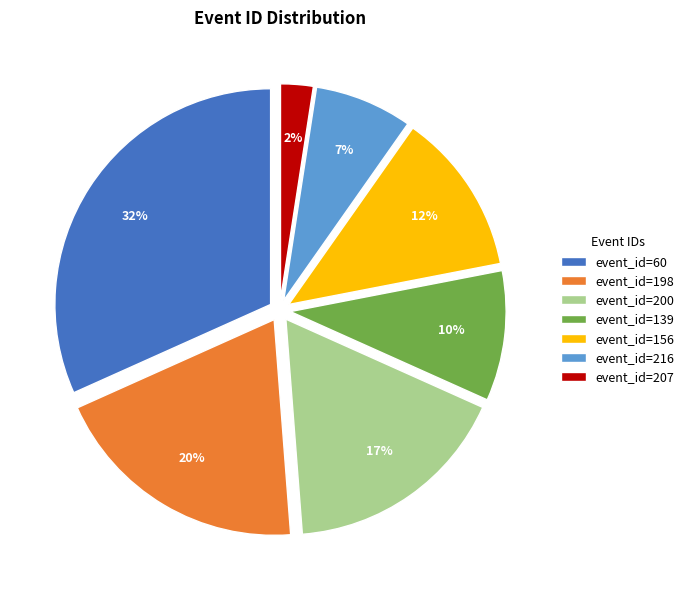

Does event_id=60 represent more than half of the total?

No